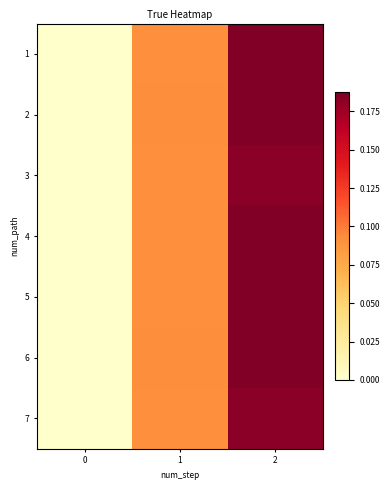

How many series are shown in this chart?

7